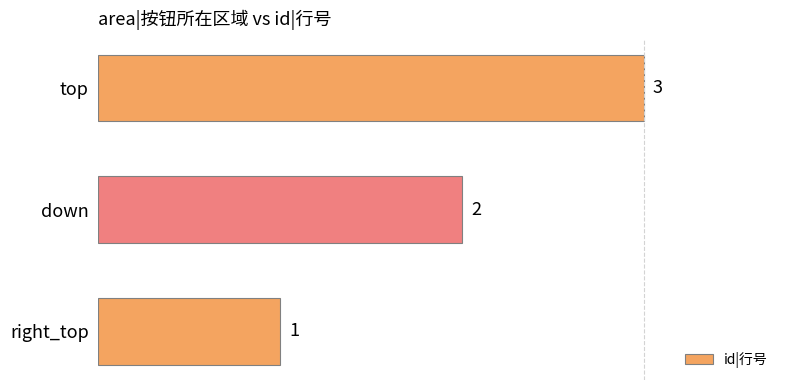

What is the average value?

2